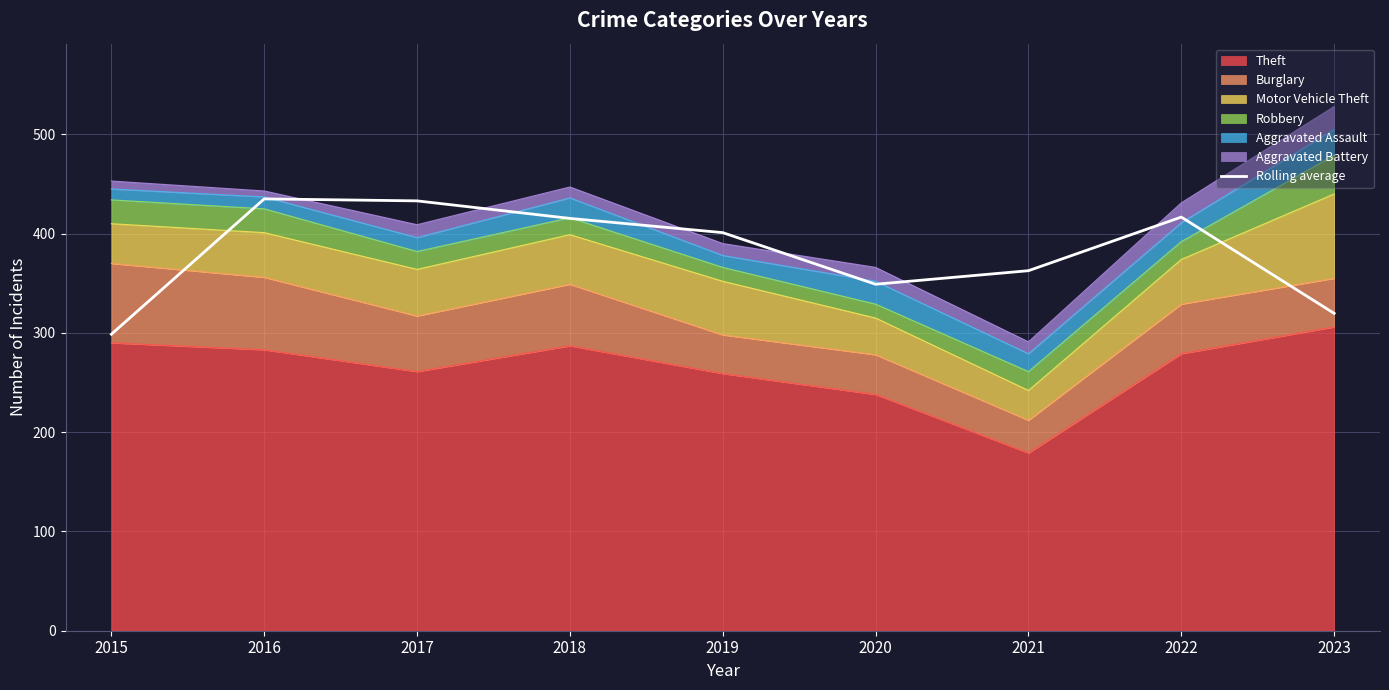

How many data points are above 401?

4